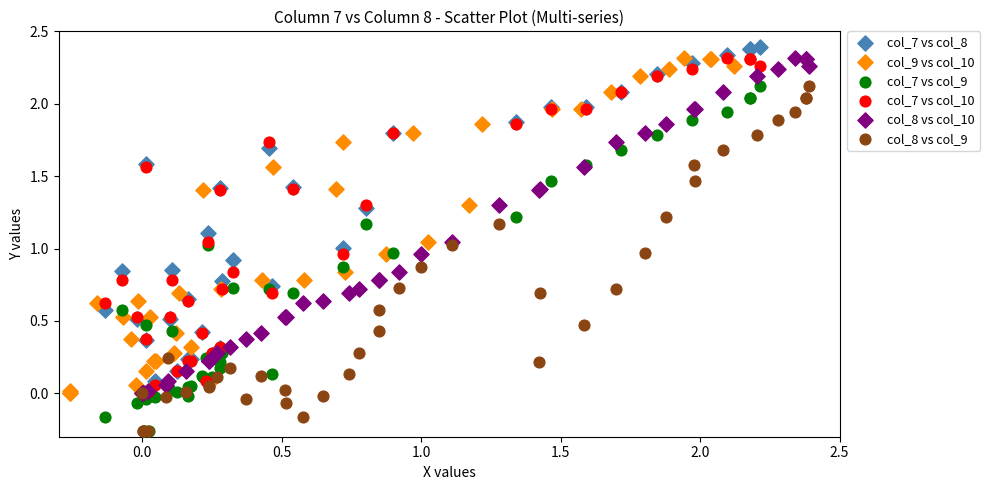

What are all the series names shown in the legend?

col_7 vs col_8, col_9 vs col_10, col_7 vs col_9, col_7 vs col_10, col_8 vs col_10, col_8 vs col_9